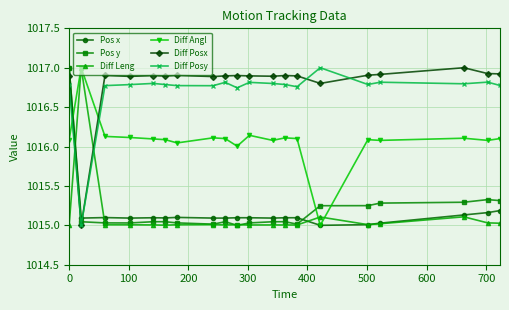

What is the greatest value displayed?

1017.0